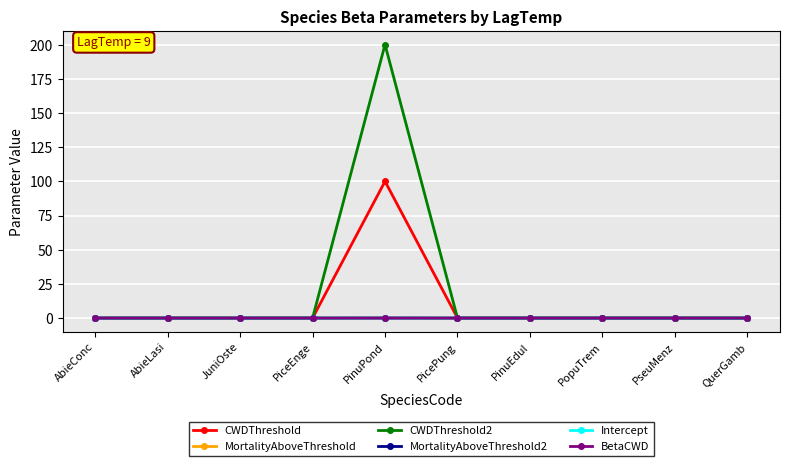

Which has a higher value, PseuMenz or PinuEdul?

PseuMenz